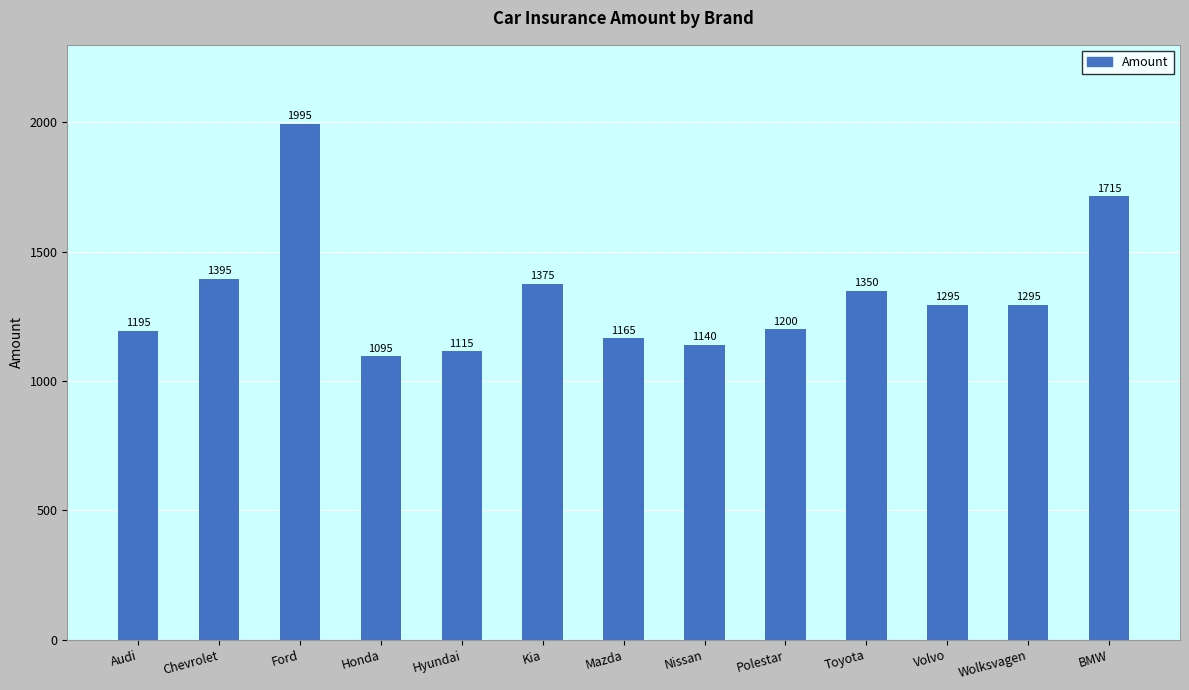

Approximately how many times larger is the value at Mazda compared to Chevrolet?

0.8